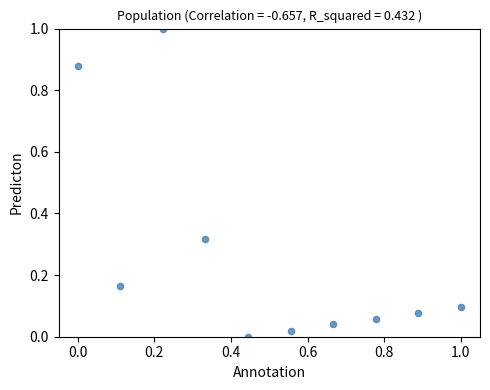

What is the range of X values (max minus min)?

1.0